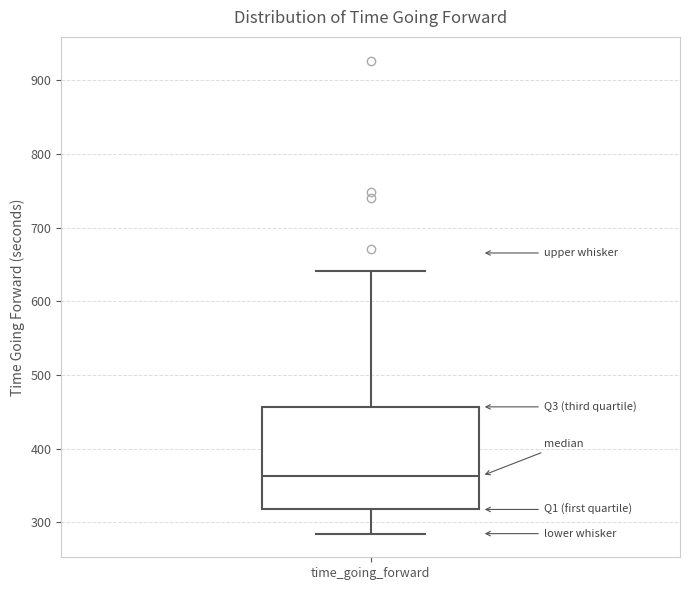

Read this box plot against the y-axis: the position of the median line, the range covered by the box, and the ends of both whiskers. The values are not printed on the chart, so give them approximately, as read against the axis.

median 360, box 320 to 460, whiskers 280 to 640